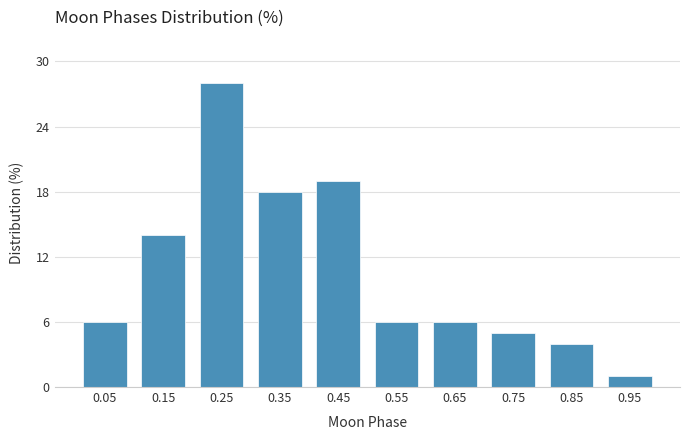

Reading left to right, what are all the values shown in this chart?

6	14	28	18	19	6	6	5	4	1